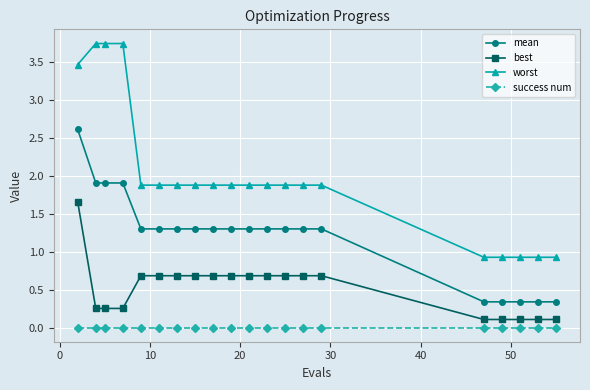

True or false: worst and mean cross at least once.

False